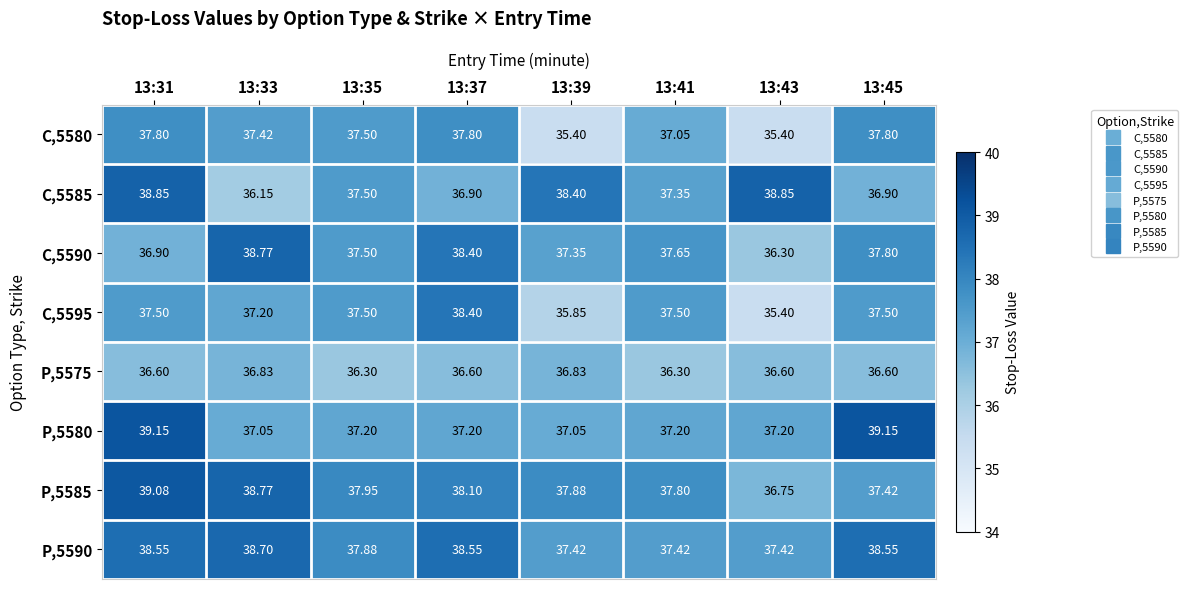

Is the value of C,5585 at 13:39 greater than the value of P,5590 at 13:45?

No